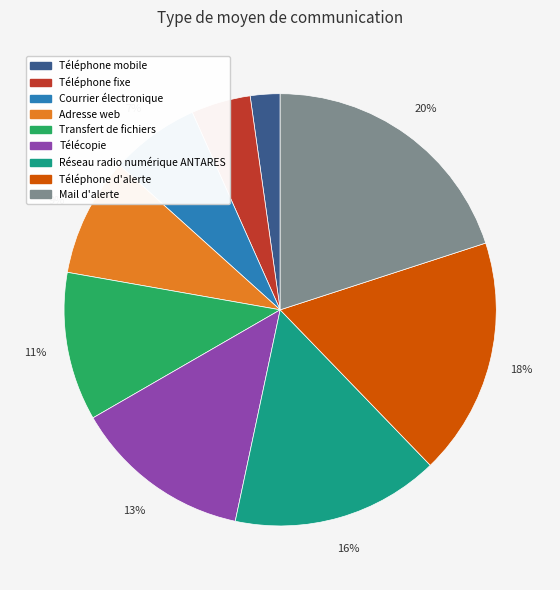

How many segments does this pie chart have?

9